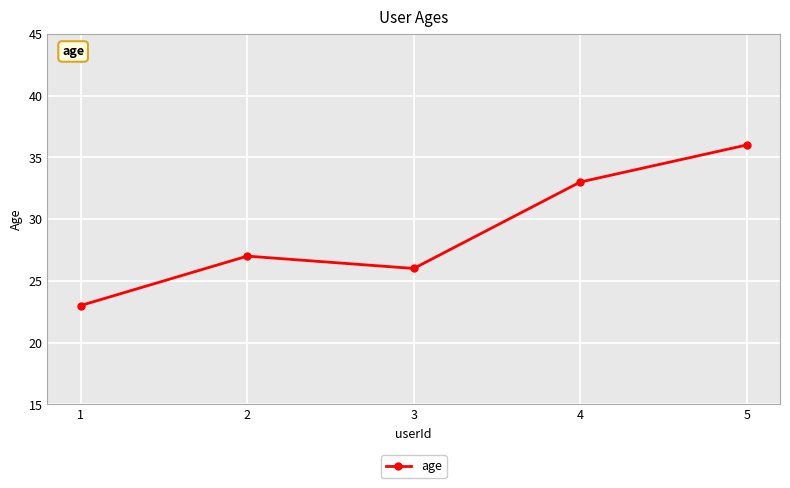

What is the minimum value shown in the chart?

23